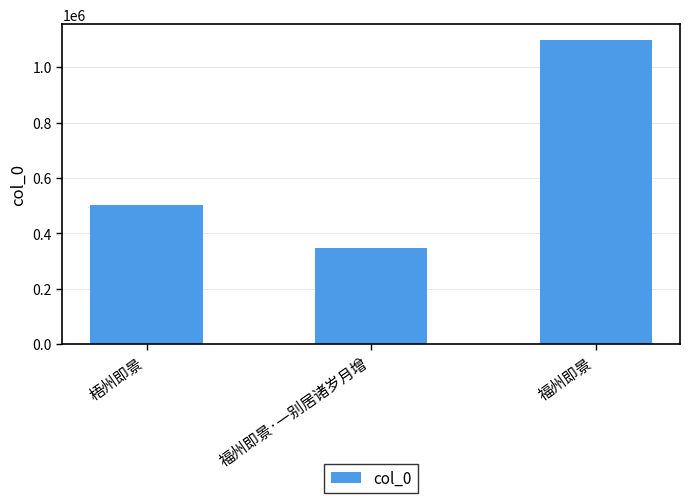

What is the average value?

648947